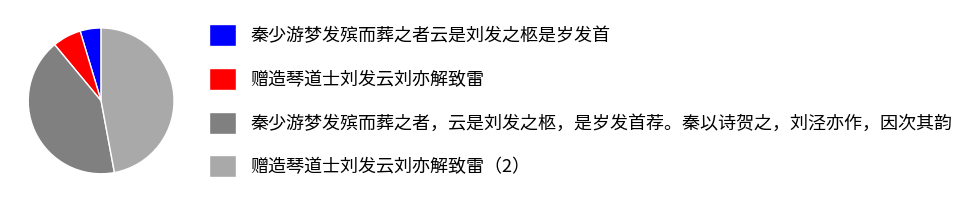

Is there any slice that represents more than half of the pie?

No